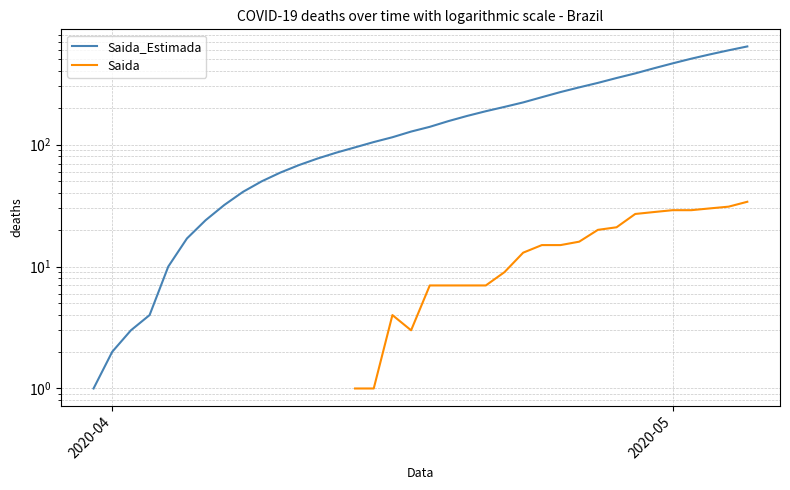

True or false: Saida_Estimada and Saida intersect in this chart.

False